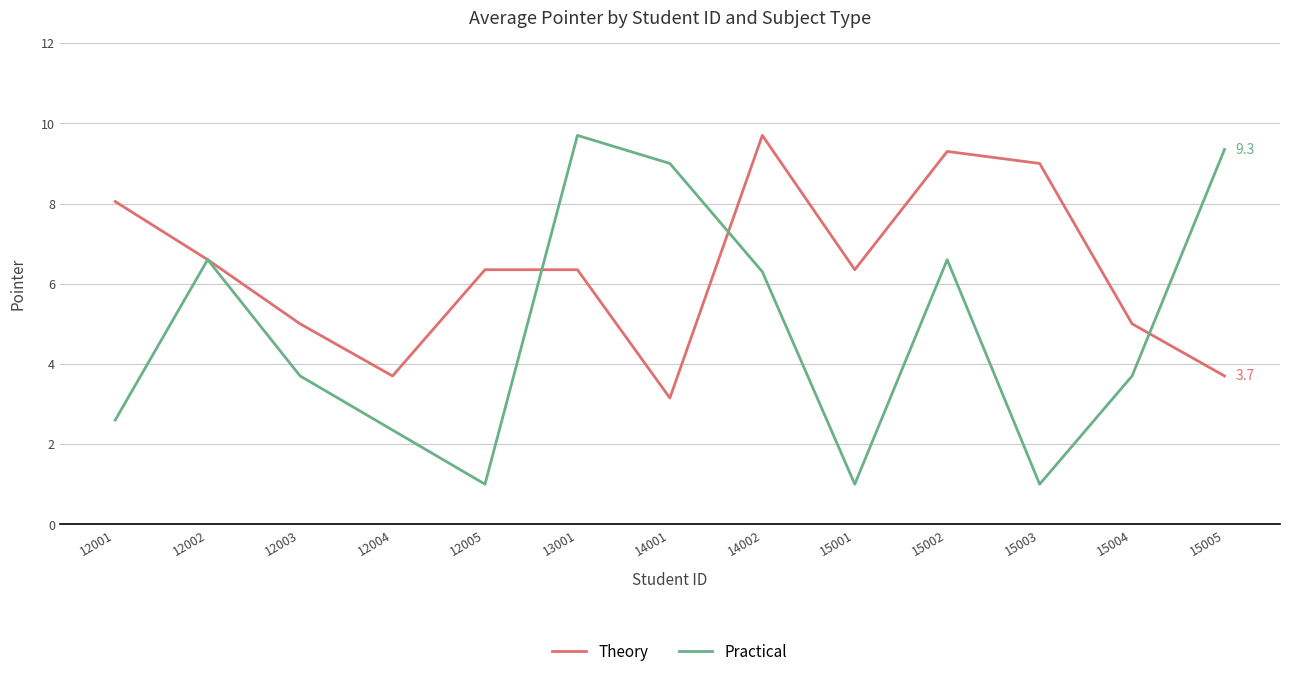

What is the sum of all Practical values?

62.9